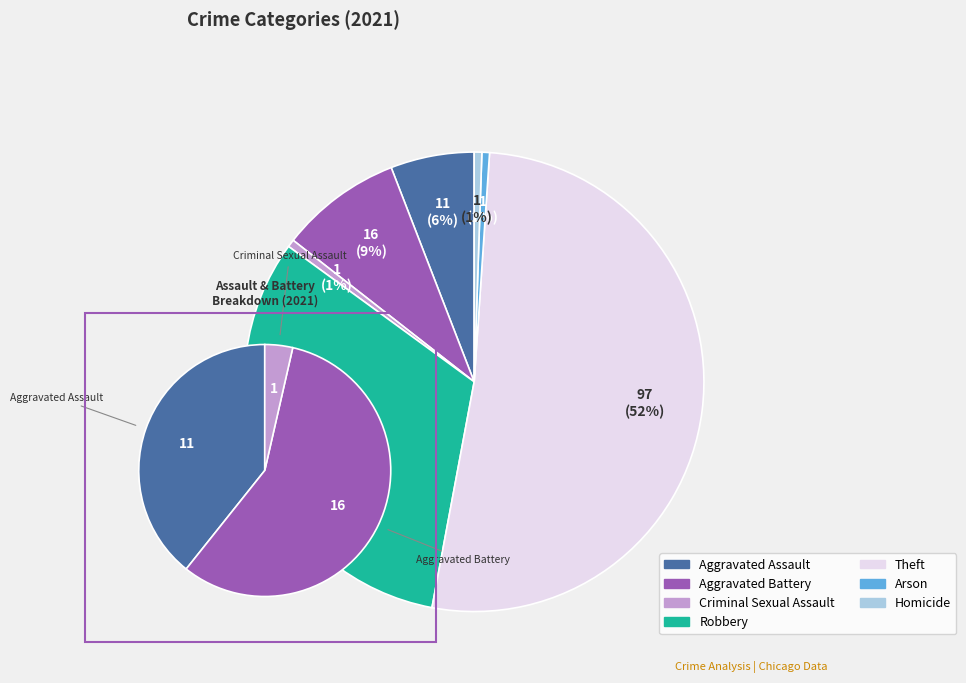

Does Homicide represent more than half of the total?

No